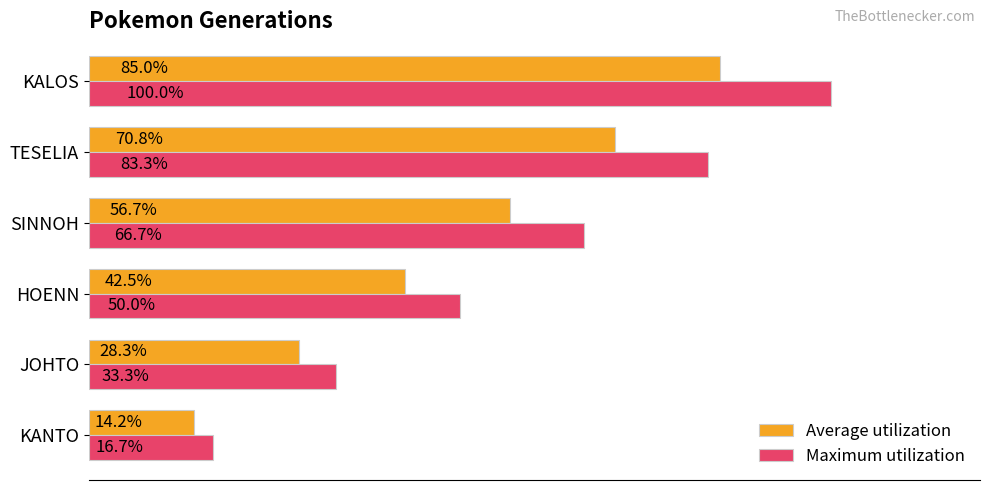

Is the value of Average utilization at SINNOH greater than the value of Maximum utilization at KALOS?

No